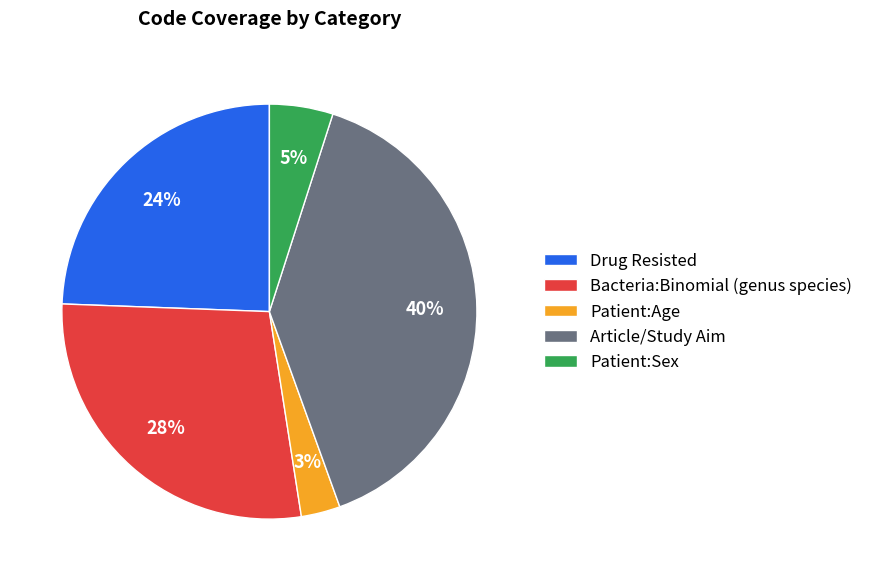

The Patient:Age slice represents 3% of the pie. True or false?

True